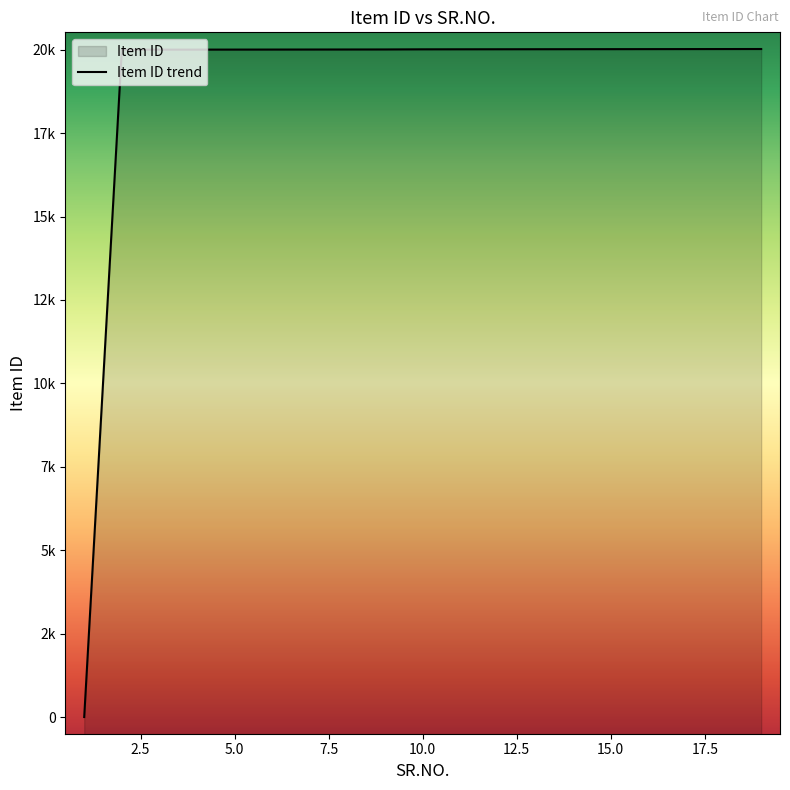

Reading left to right, list all the values displayed in this chart.

1=1	2=20000	3=20001	4=20002	5=20003	6=20004	7=20005	8=20006	9=20007	10=20011	11=20012	12=20013	13=20014	14=20015	15=20016	16=20017	17=20018	18=20019	19=20020